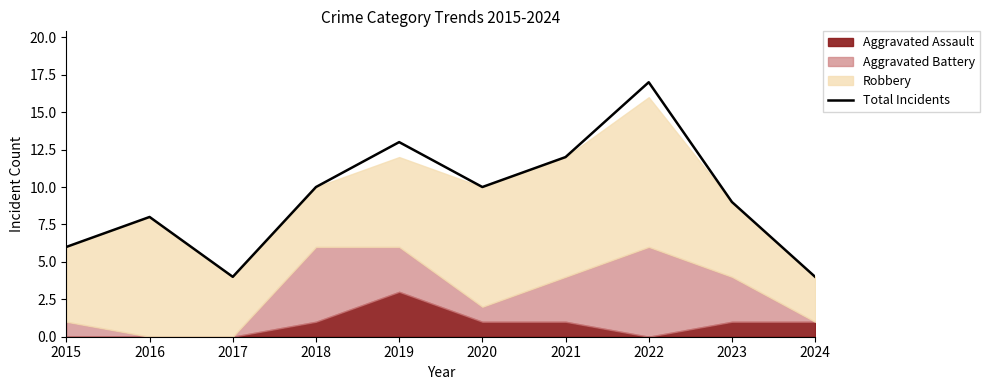

True or false: Total Incidents has a value of 12 at 2021.

True